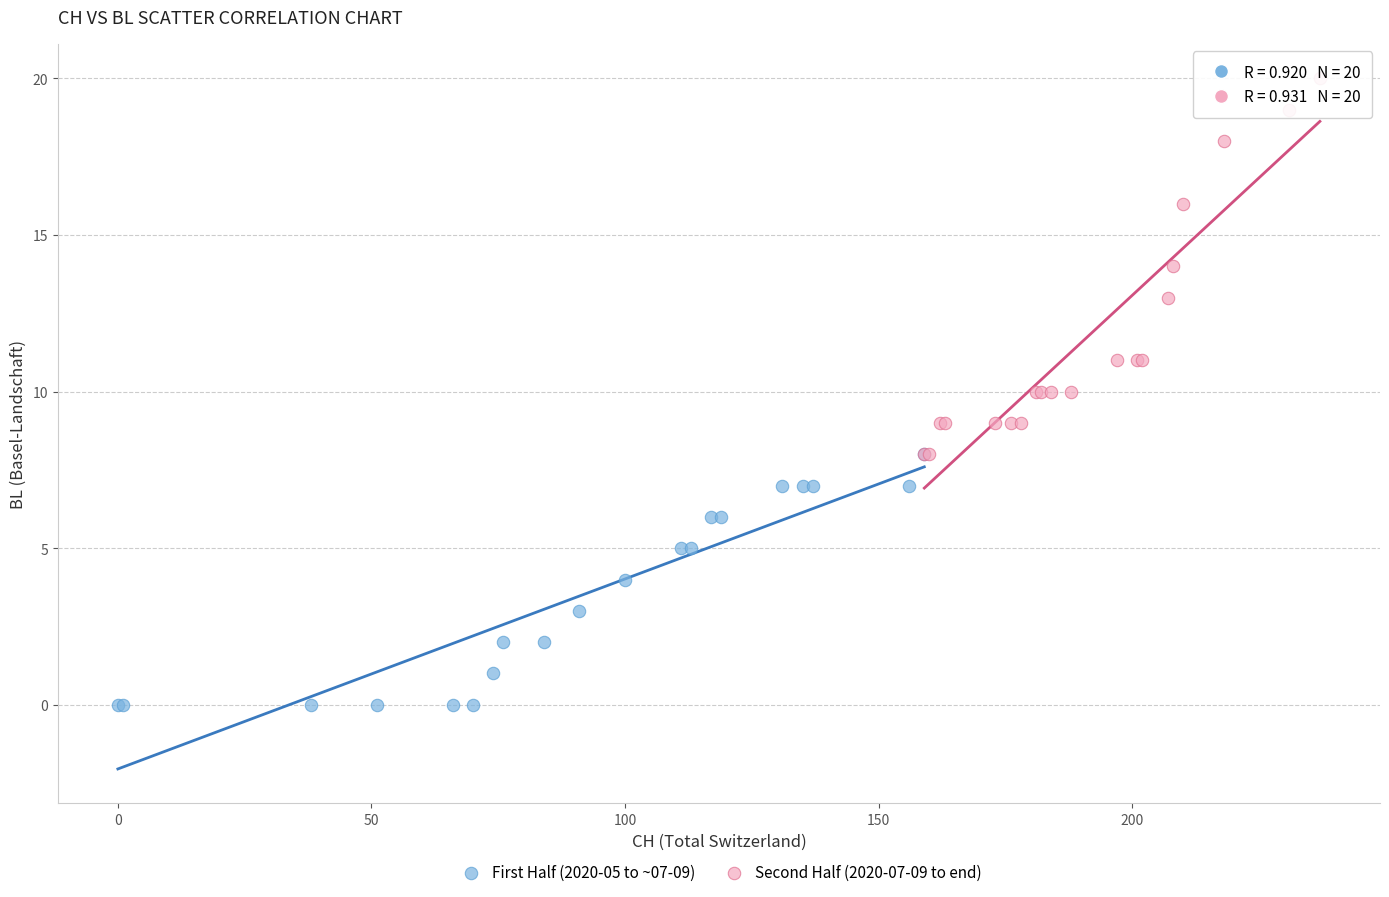

Which series has the widest spread of Y values?

Second Half (2020-07-09 to end)